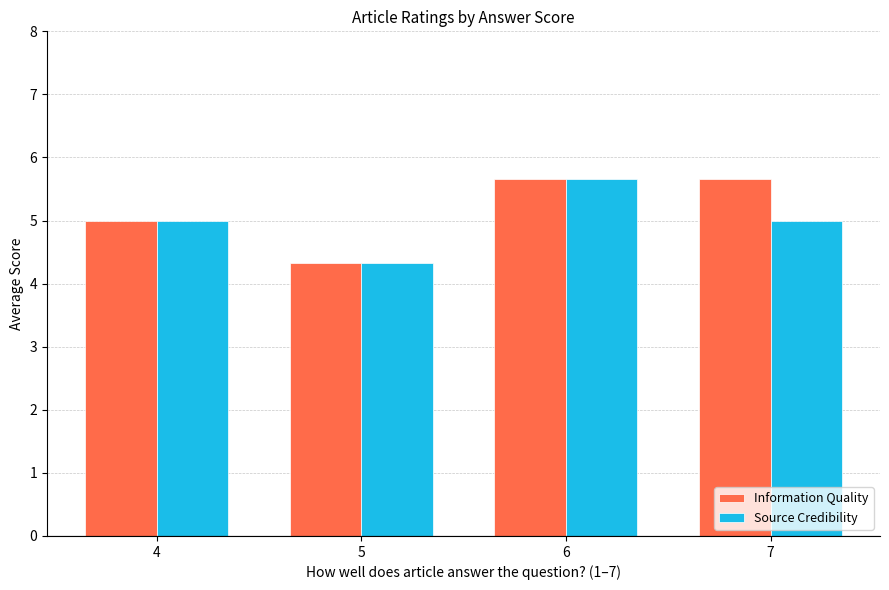

Which series has the largest total across all categories?

Information Quality